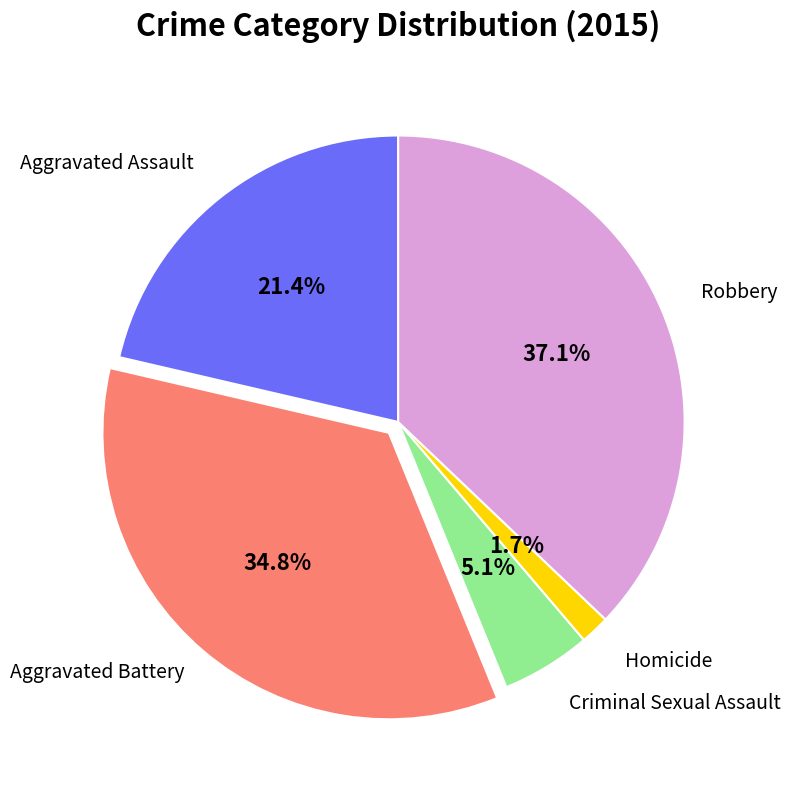

How many slices are in this pie chart?

5